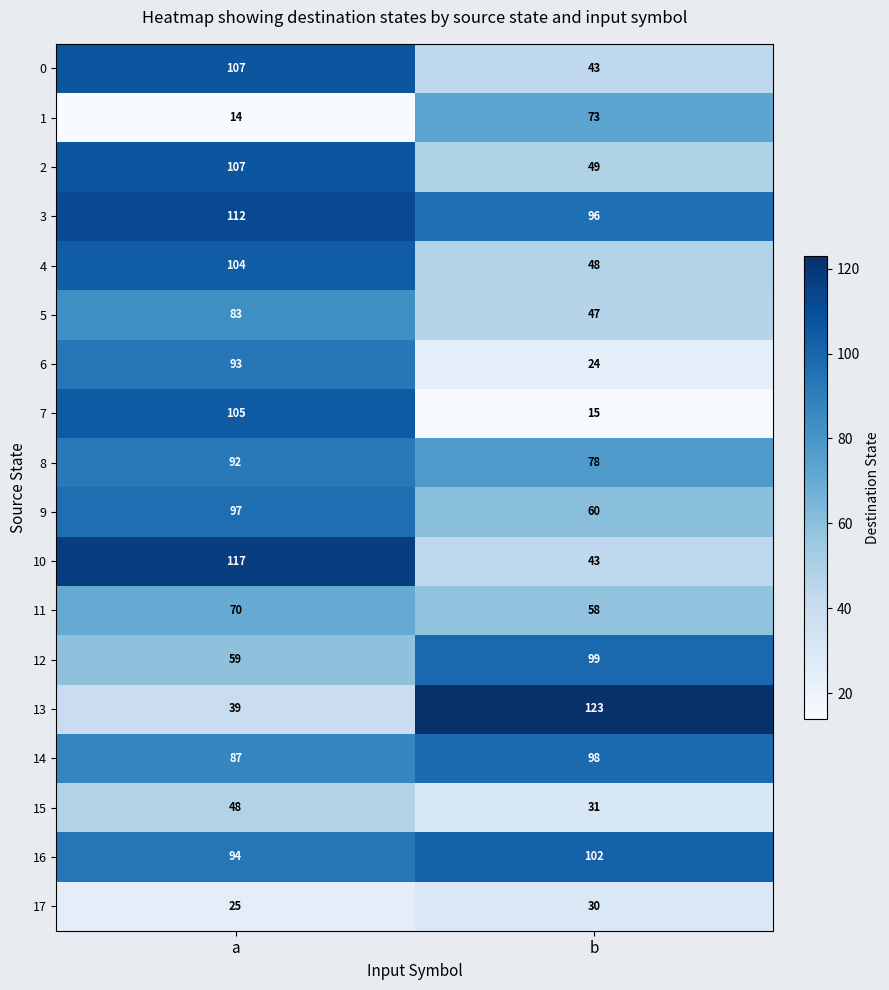

How many values in the 16 series are below 102?

1